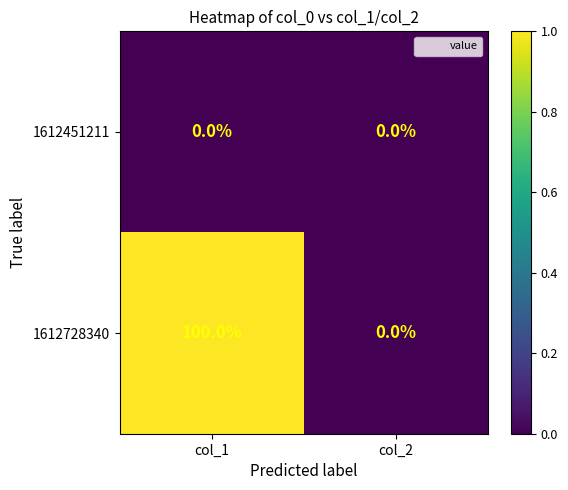

How many distinct data groups are displayed?

2